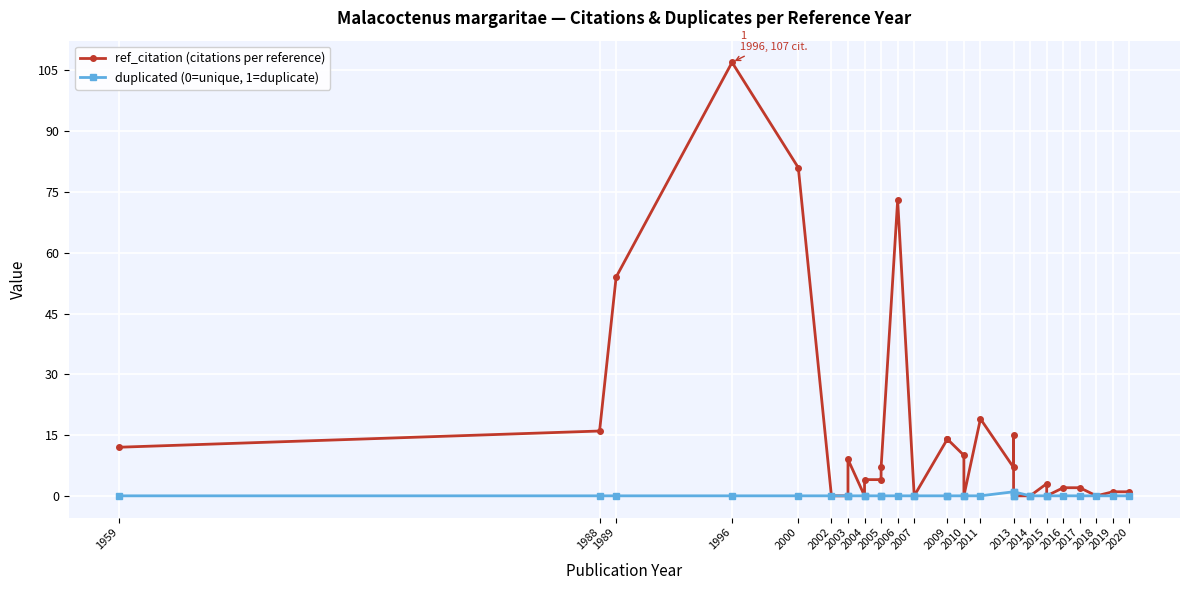

How many series are shown in this chart?

2